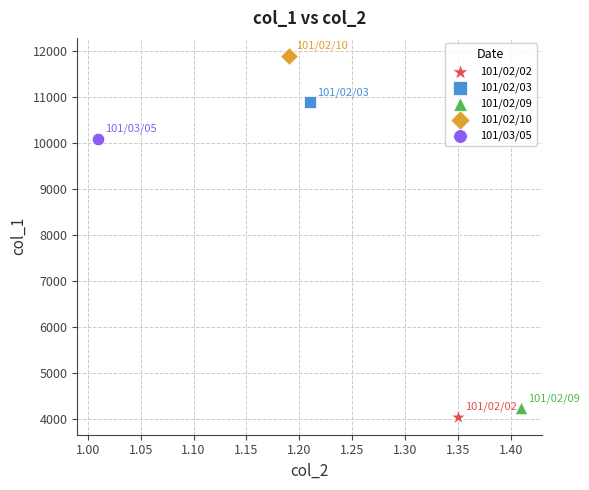

Which series reaches the minimum Y coordinate?

101/02/02